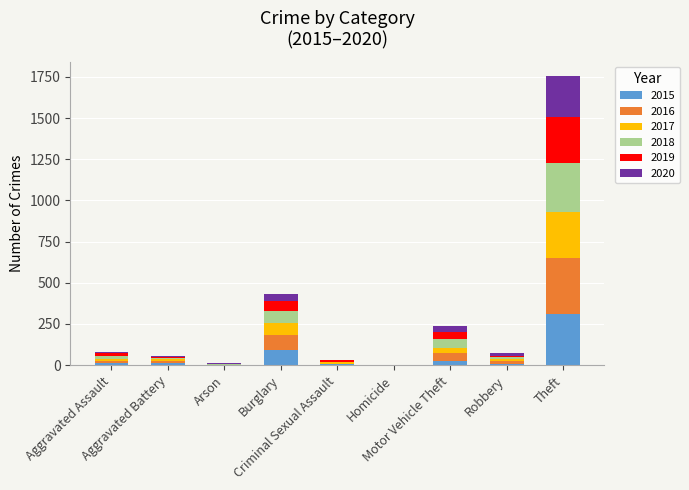

What is the highest value of the 2015 series?

311